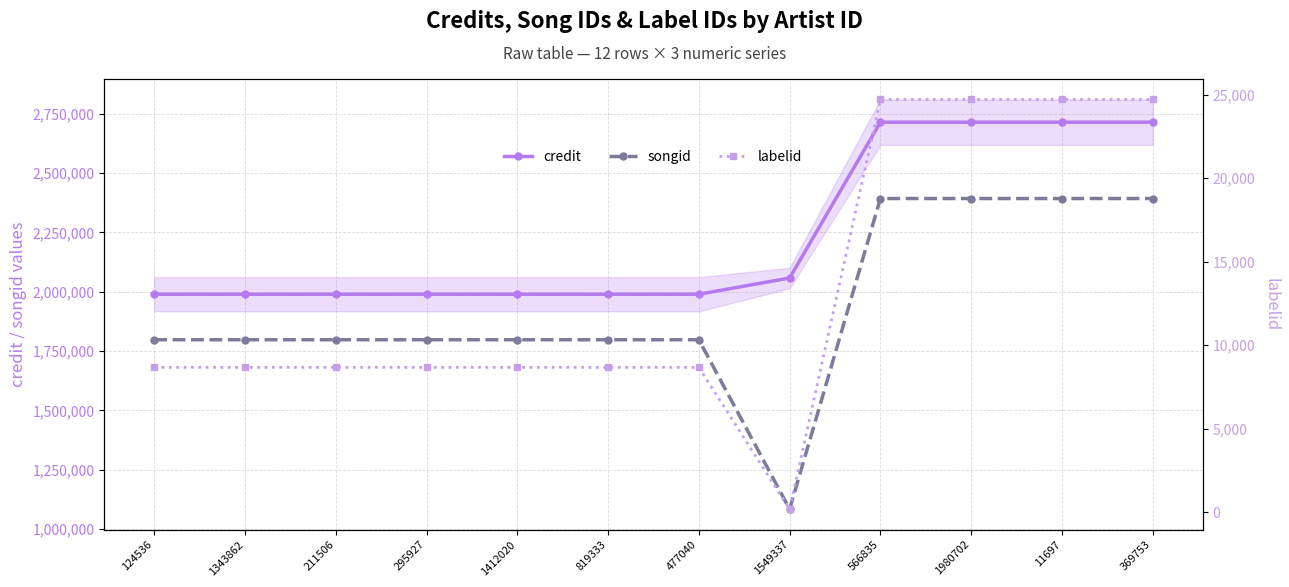

What is the highest value of the labelid series?

24703